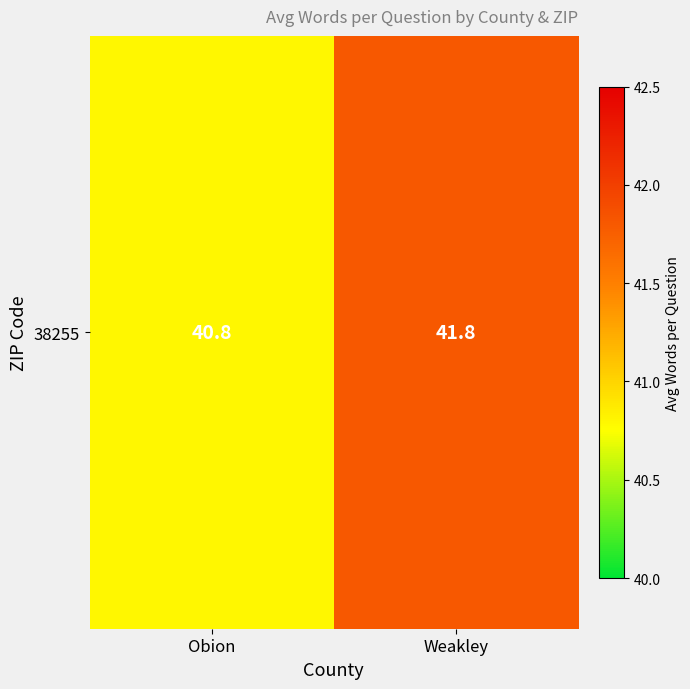

Is it true that the value at Weakley is 41.8?

True